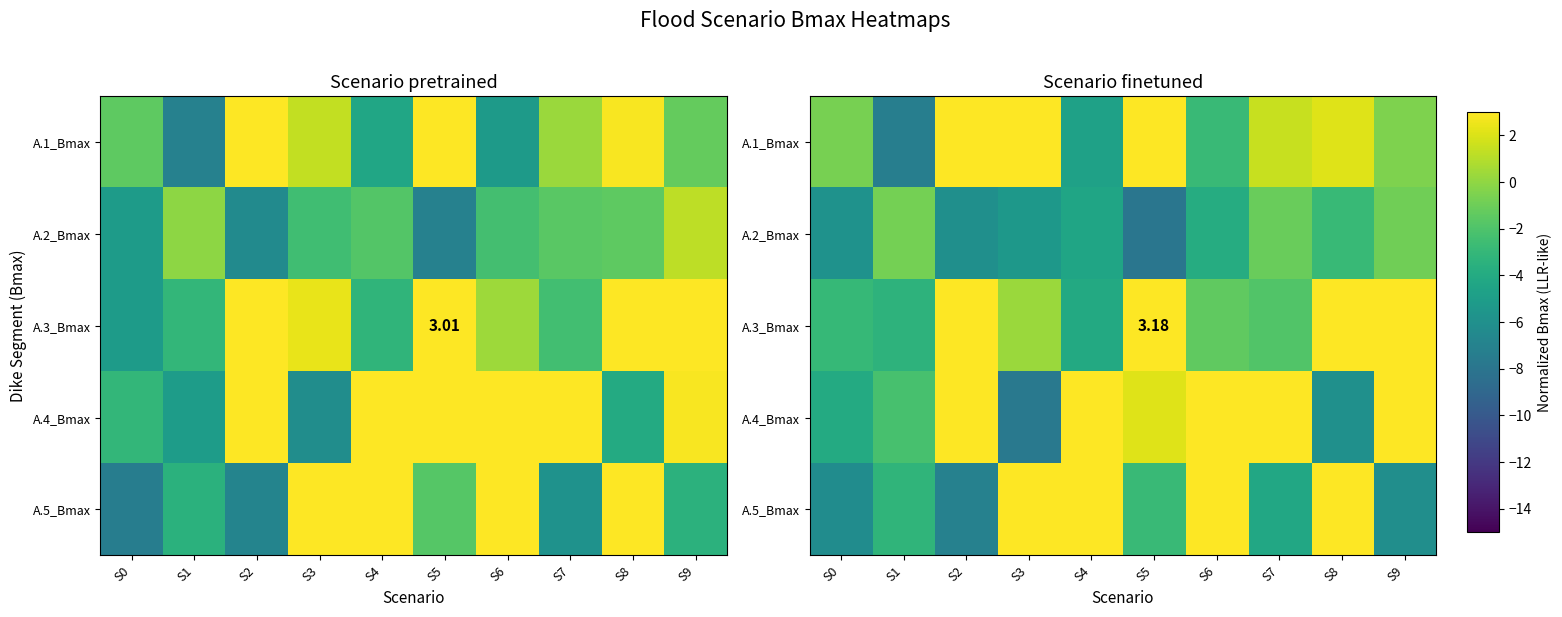

Is the value of A.2_Bmax at S0 greater than the value of A.4_Bmax at S1?

No